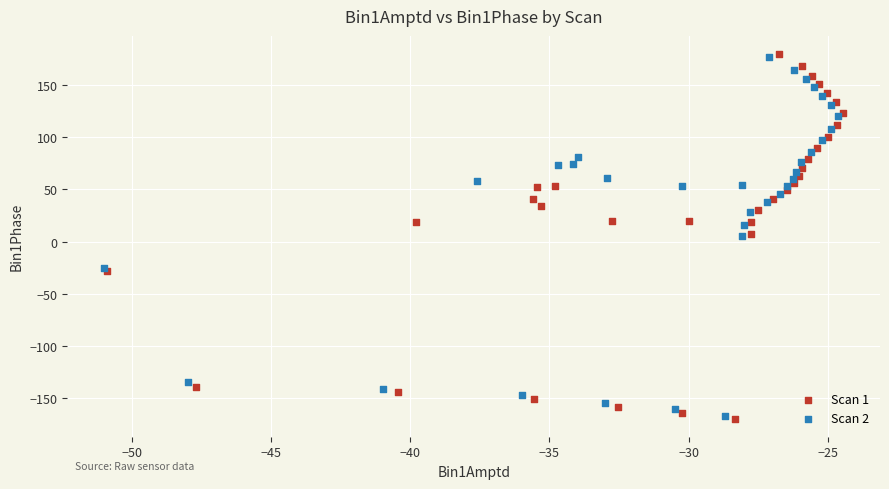

Which series has the widest spread of Y values?

Scan 1